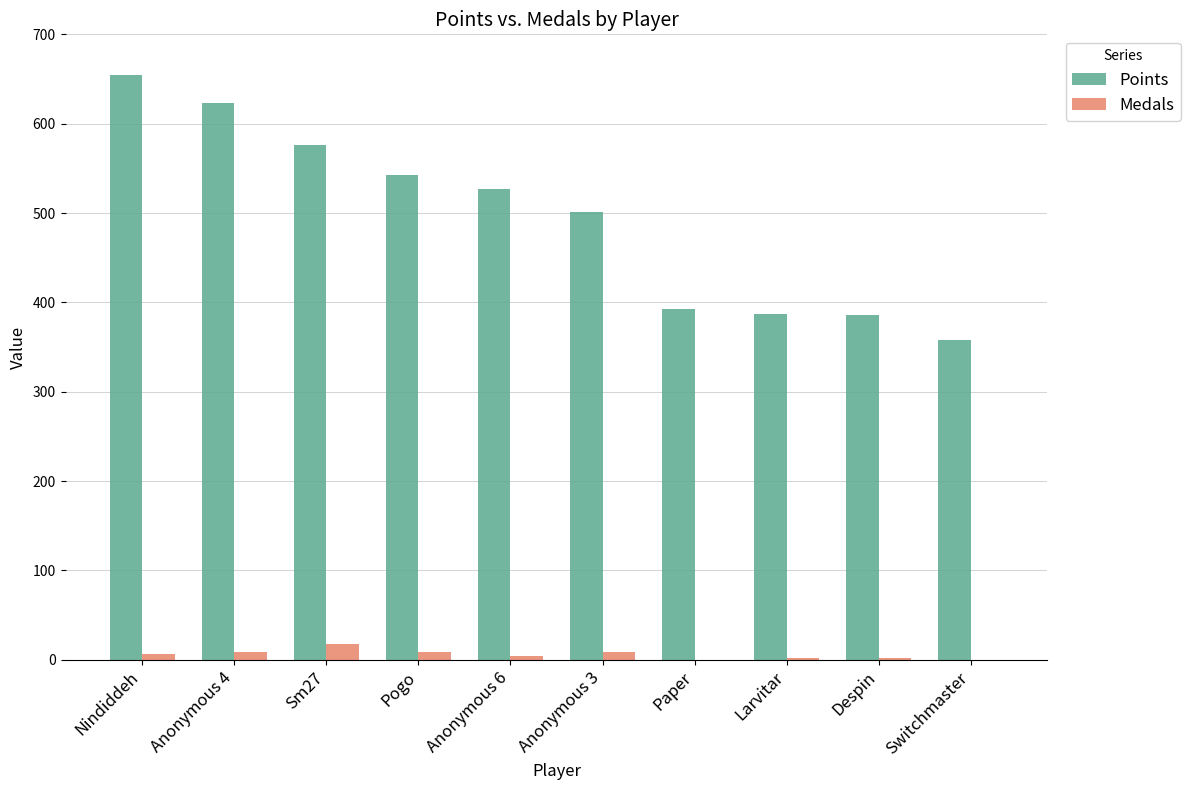

Does the chart contain stacked bars?

No